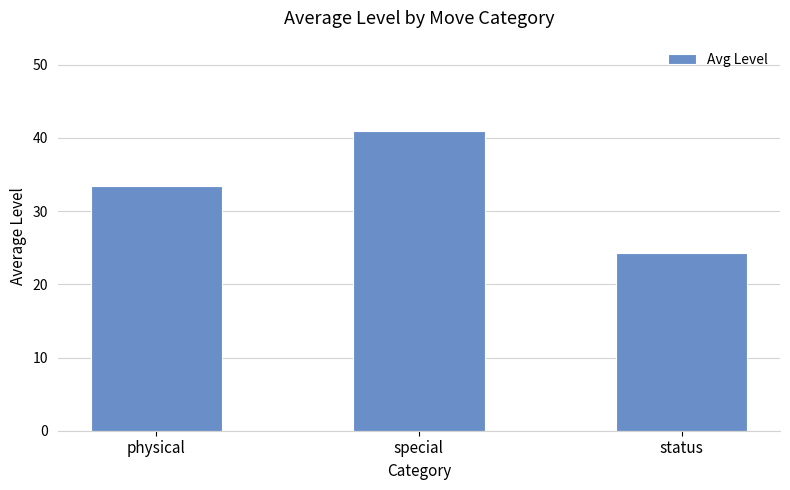

Rank the categories by value from highest to lowest.

special, physical, status